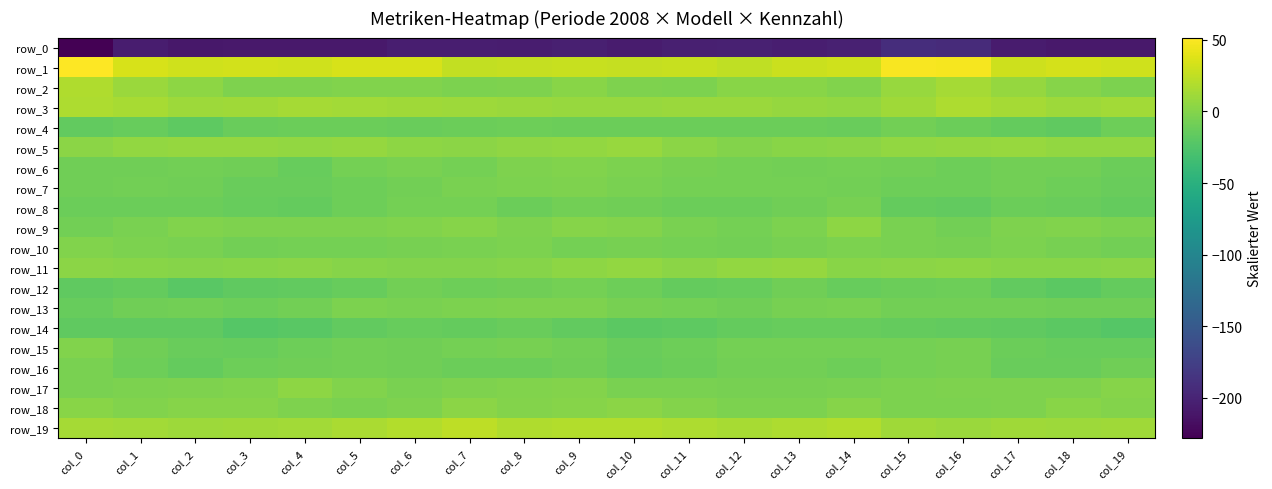

At how many categories does at least one series exceed 13?

20